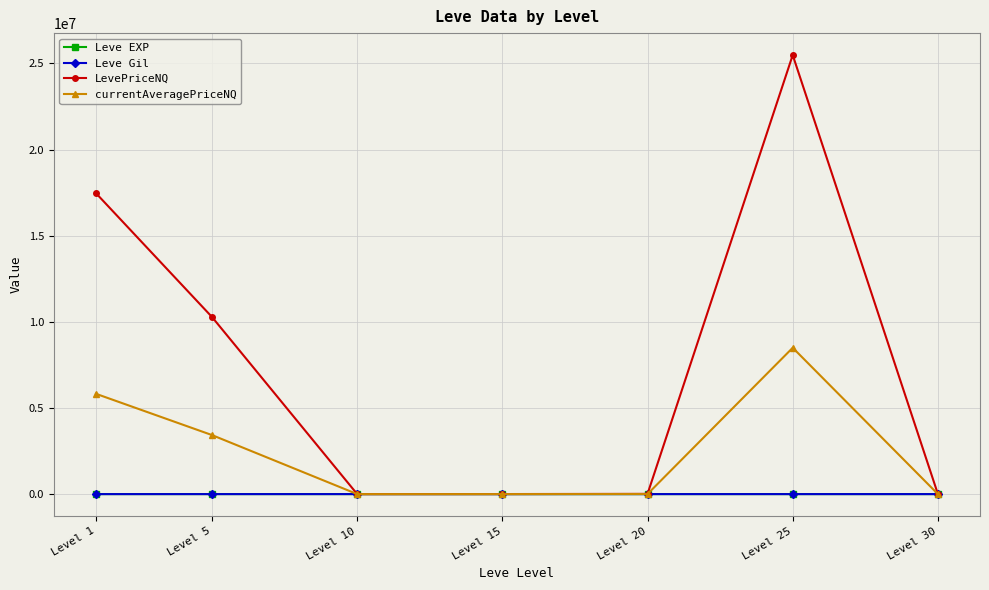

What is the greatest value displayed?

25485092.6